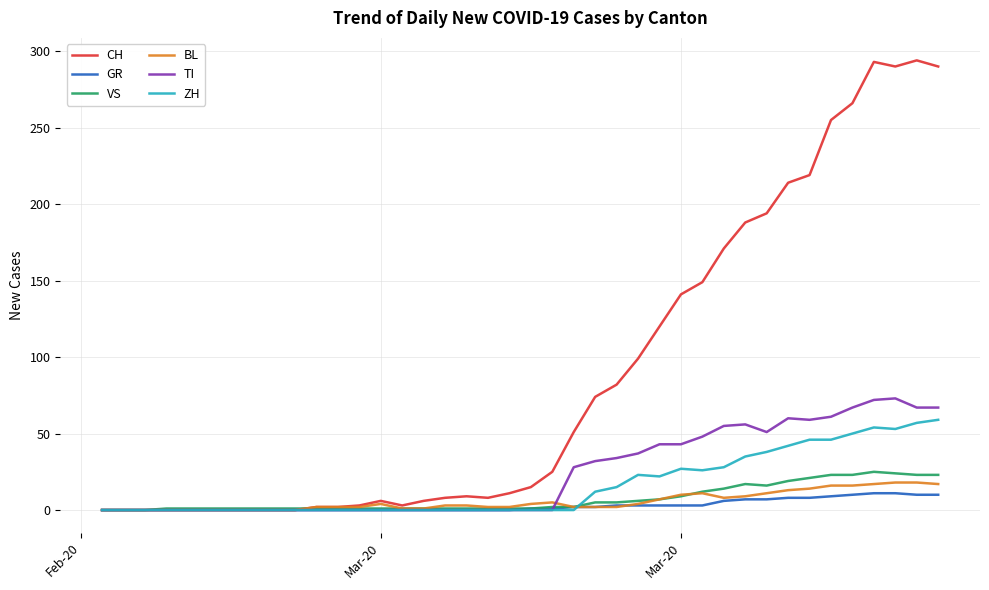

What are all the series names shown in the legend?

CH, GR, VS, BL, TI, ZH